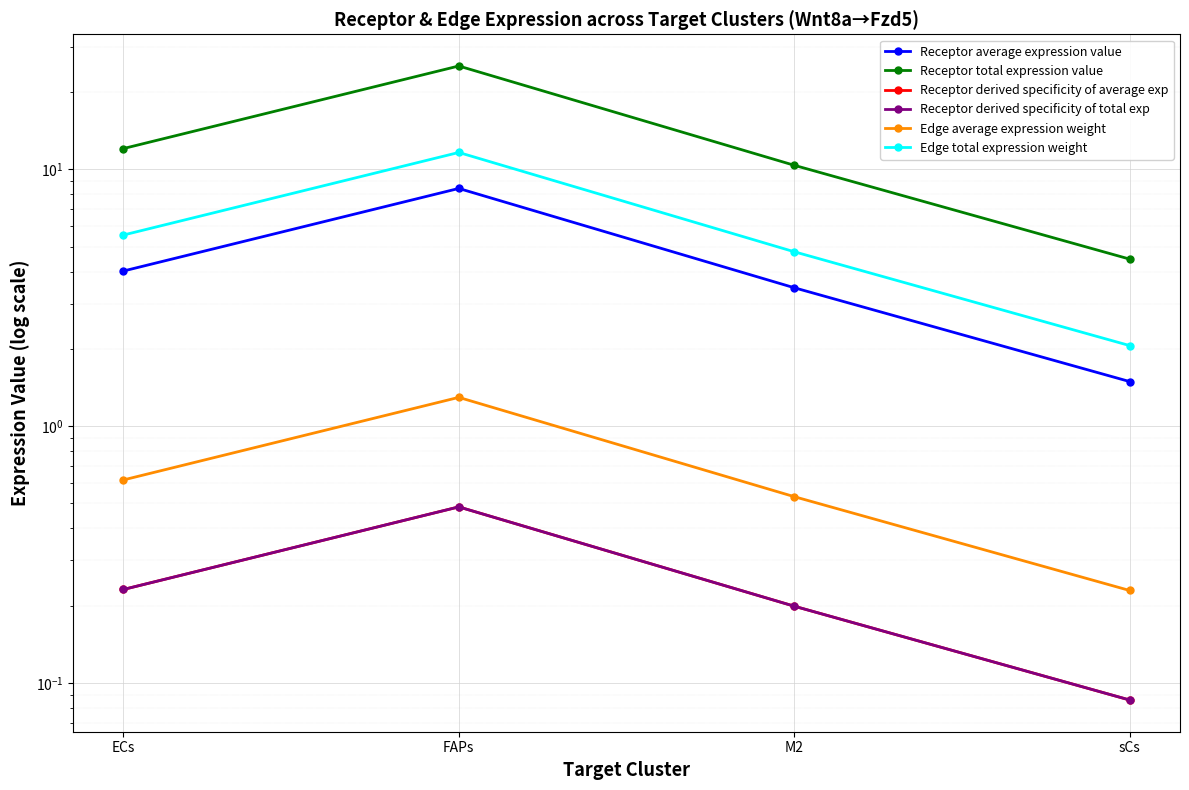

Which category has the lowest value across all series?

sCs